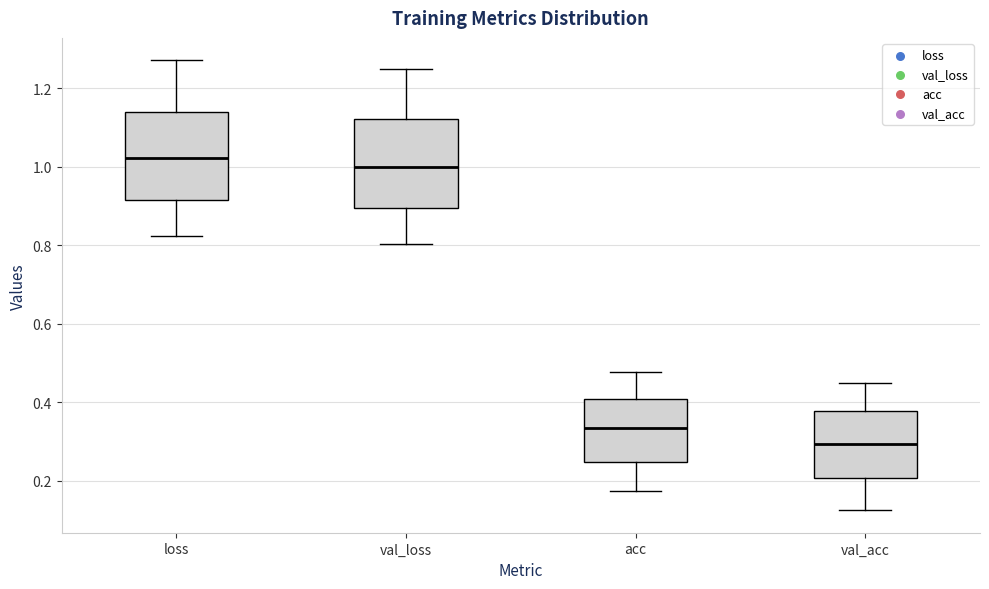

Reading left to right, read every box against the y-axis: the position of its median line, the range the box covers, and the ends of its whiskers. The values are not printed on the chart, so give them approximately, as read against the axis.

loss: median 1.02, box 0.92 to 1.14, whiskers 0.82 to 1.28
val_loss: median 1.00, box 0.90 to 1.12, whiskers 0.80 to 1.24
acc: median 0.34, box 0.24 to 0.40, whiskers 0.18 to 0.48
val_acc: median 0.30, box 0.20 to 0.38, whiskers 0.12 to 0.44